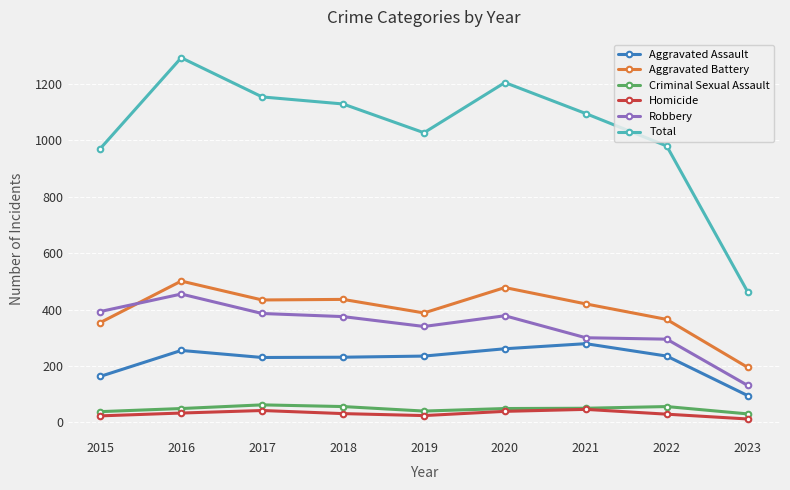

What is the difference between the highest and lowest values at 2020?

1166